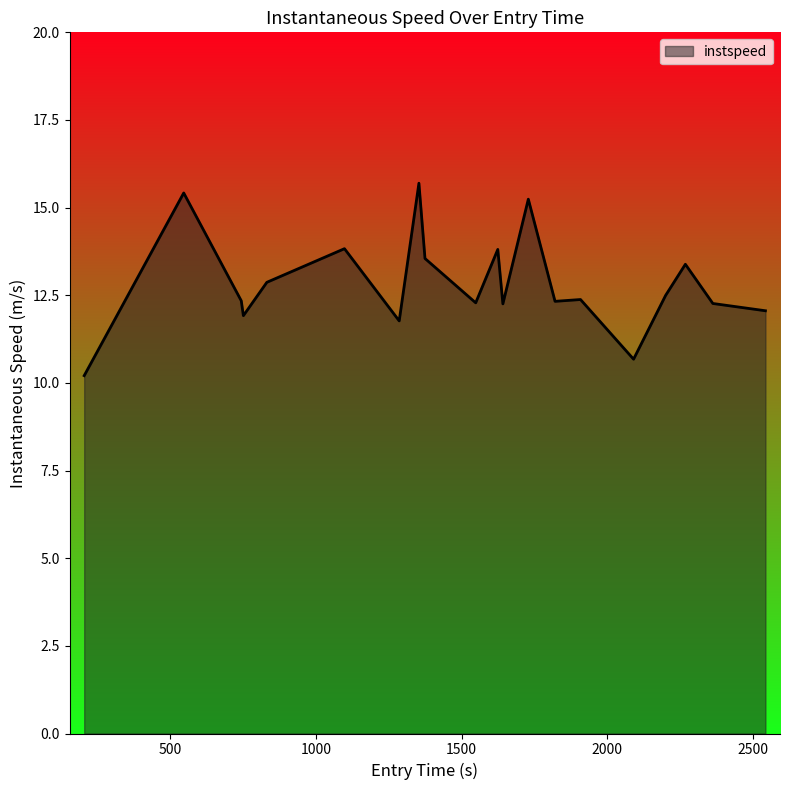

What is the smallest value displayed?

10.2